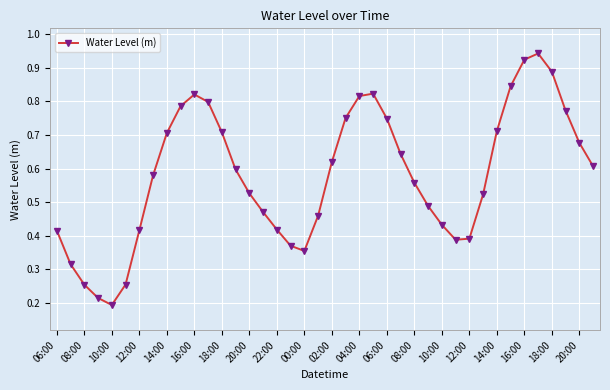

What is the sum of all values?

23.2